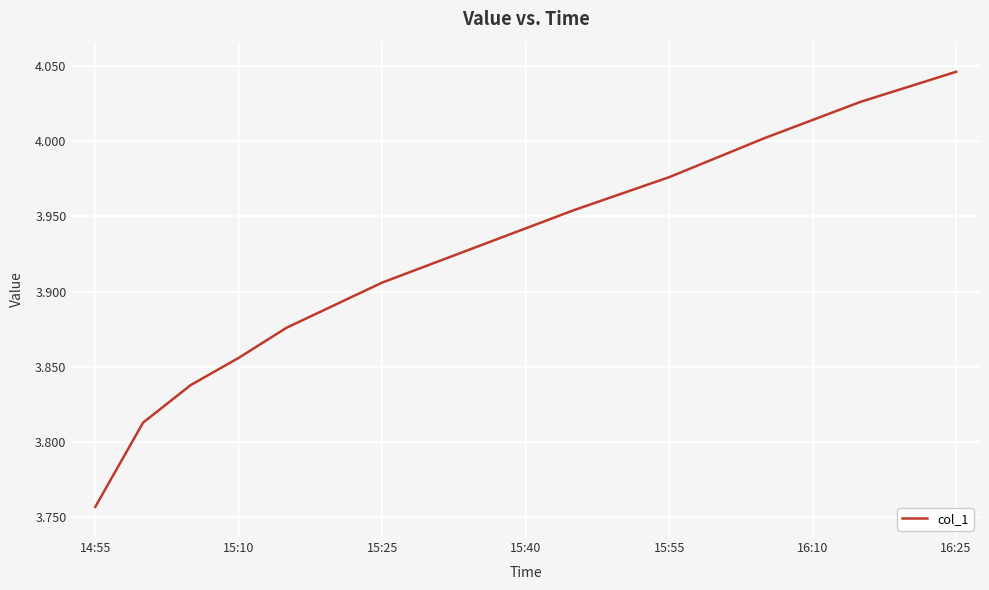

What is the difference between the maximum and minimum values?

0.3